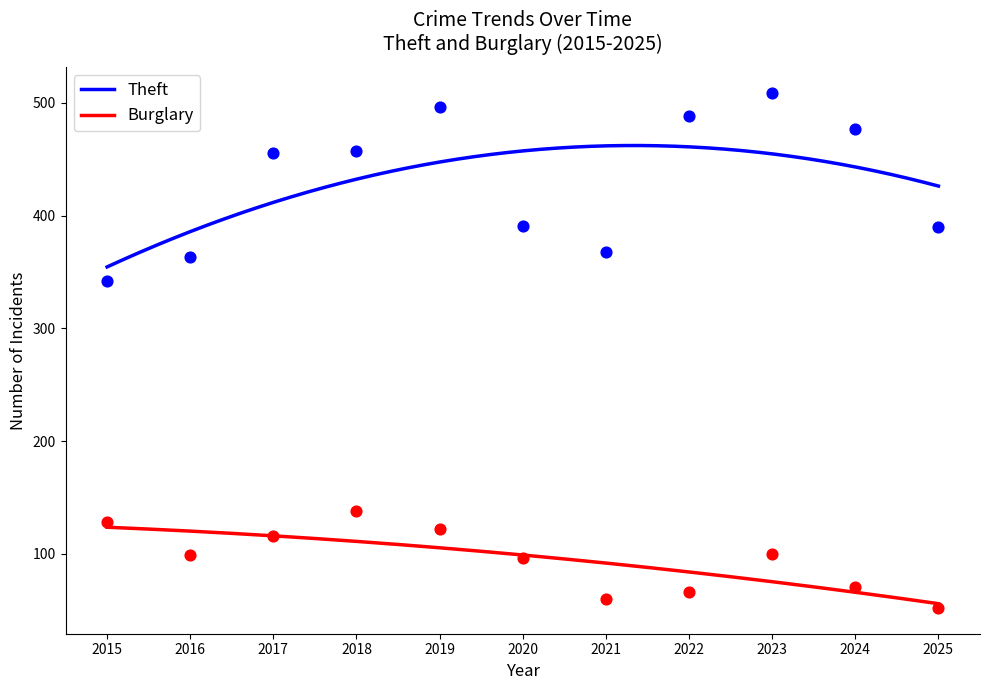

Which series has the largest total across all categories?

Theft